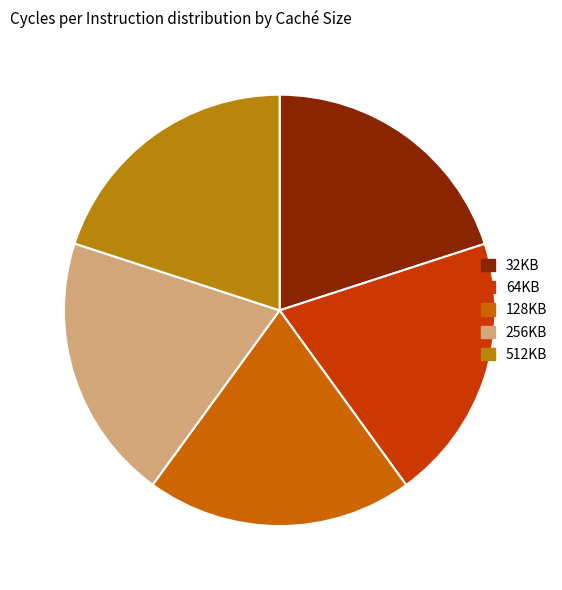

Is there any slice that represents more than half of the pie?

No